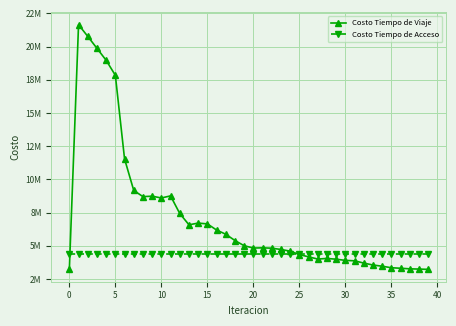

What is the label of the 30th point from the left?

29